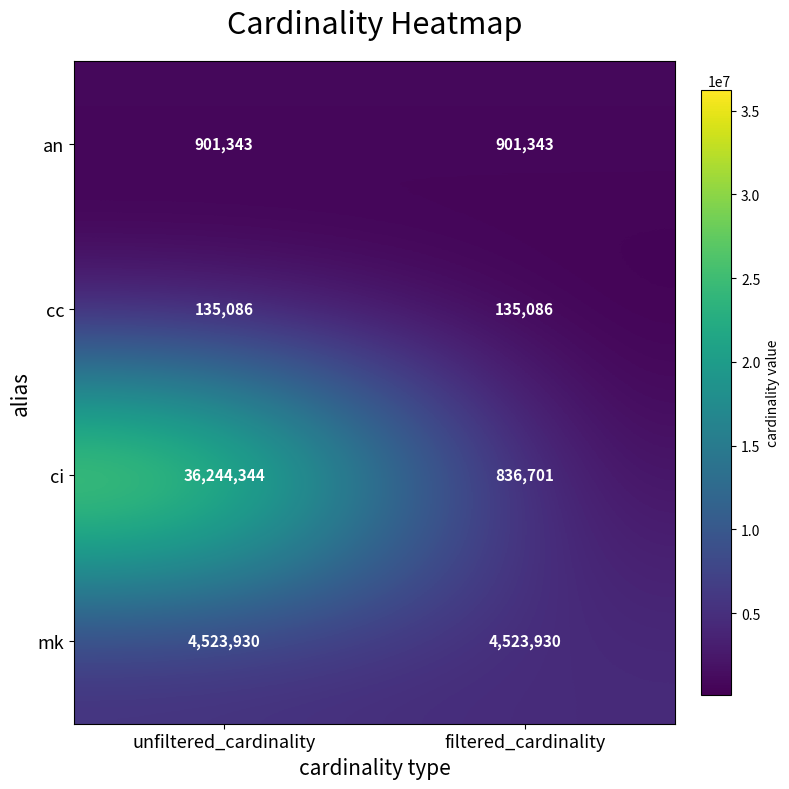

At which category is the sum across all series the highest?

unfiltered_cardinality